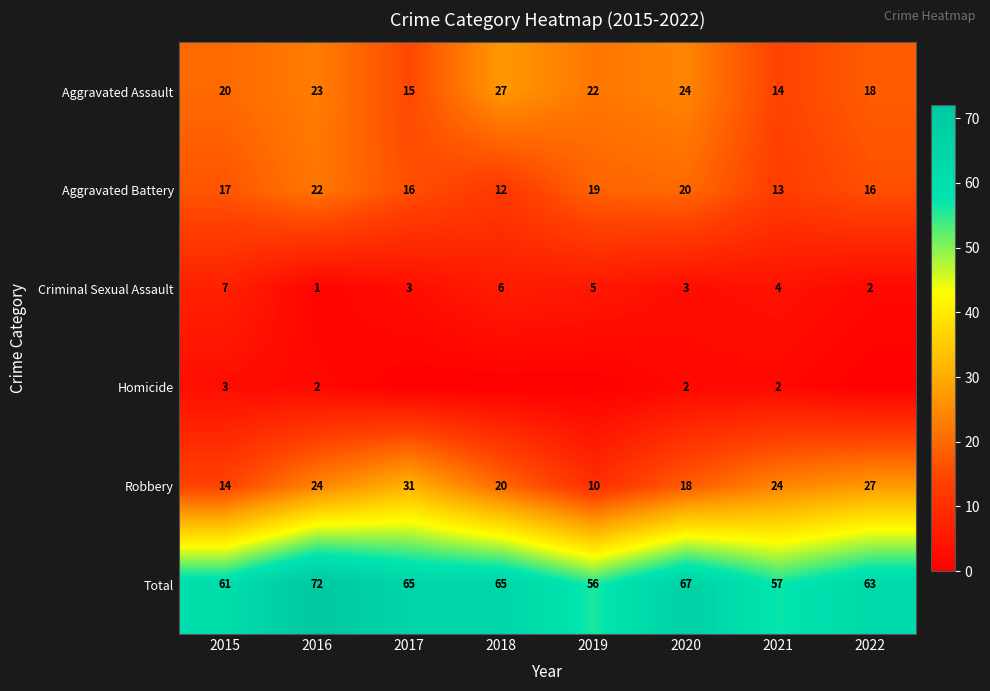

Rank the series at 2021 from lowest to highest value.

Homicide, Criminal Sexual Assault, Aggravated Battery, Aggravated Assault, Robbery, Total